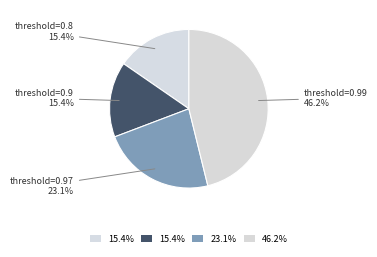

How many segments does this pie chart have?

4